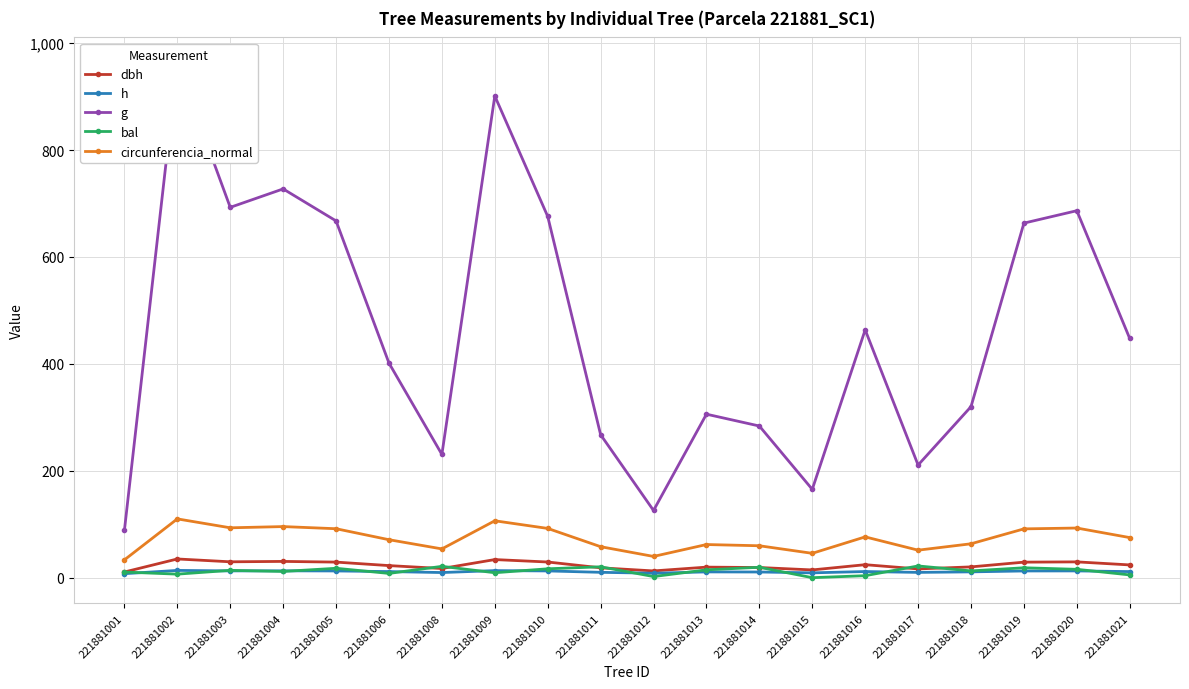

At how many categories does at least one series exceed 446?

10